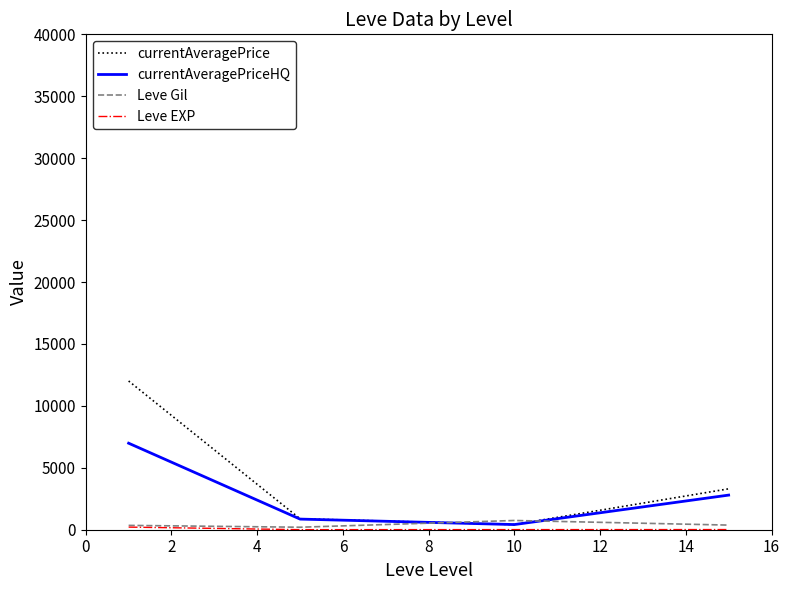

Which series has the widest spread of values?

currentAveragePrice